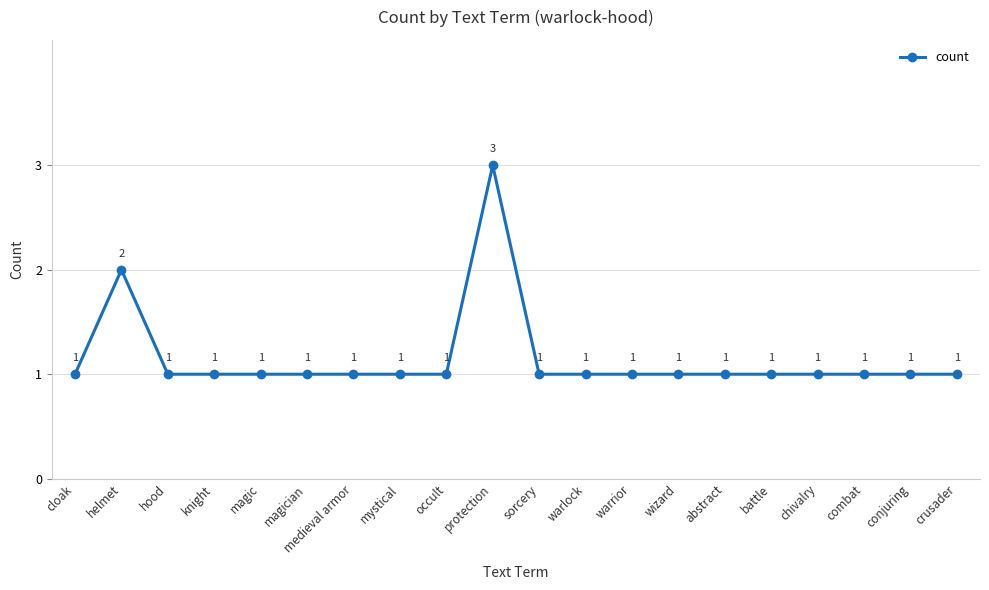

What is the sum of all values?

23